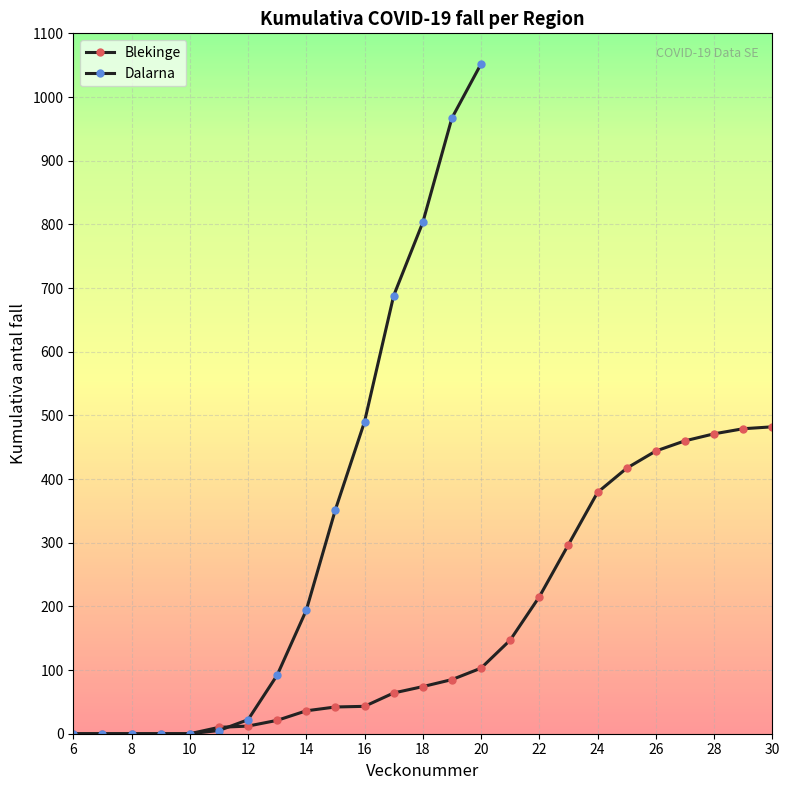

Reading left to right, extract all data points from this chart.

6=0	7=0	8=0	9=0	10=0	11=10	12=12	13=21	14=36	15=42	16=43	17=64	18=74	19=85	20=103	21=147	22=215	23=297	24=379	25=417	26=444	27=460	28=471	29=479	30=482